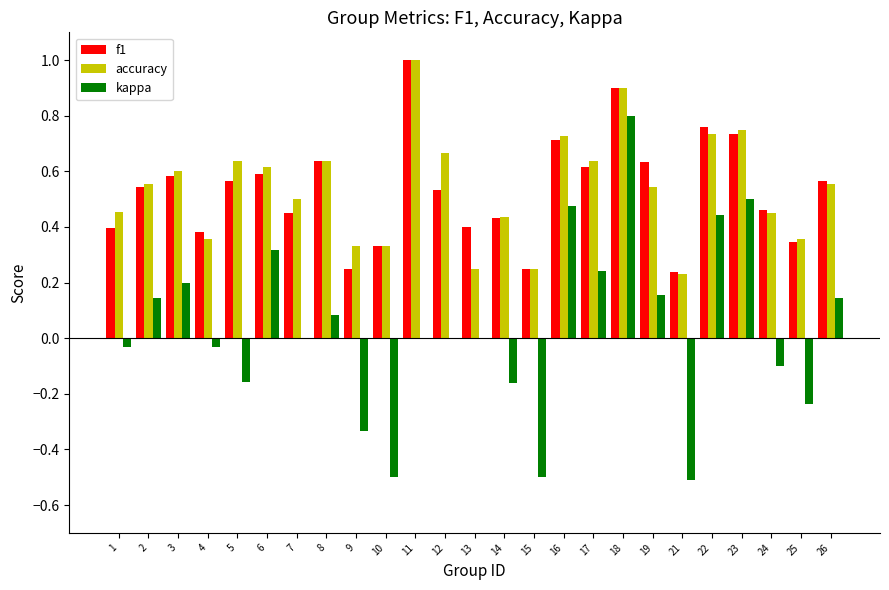

Count the f1 values in the range 0 to 1.

25